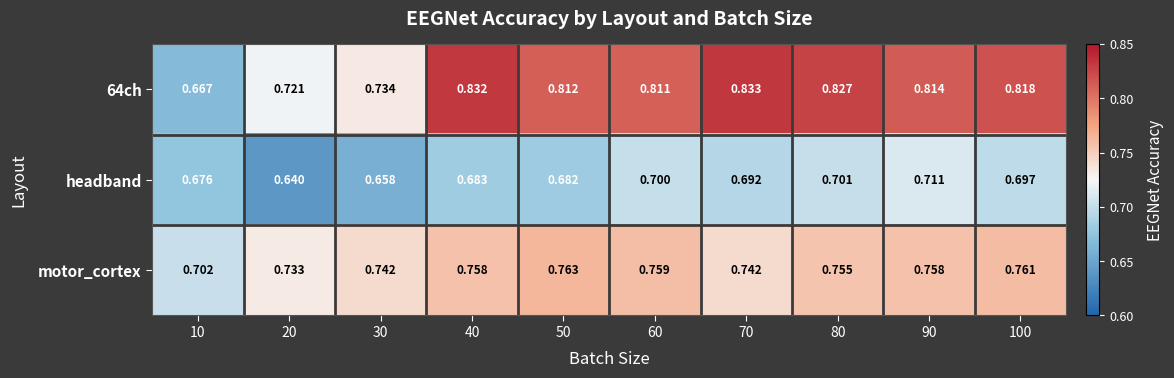

Which series changed the most between 30 and 40?

64ch